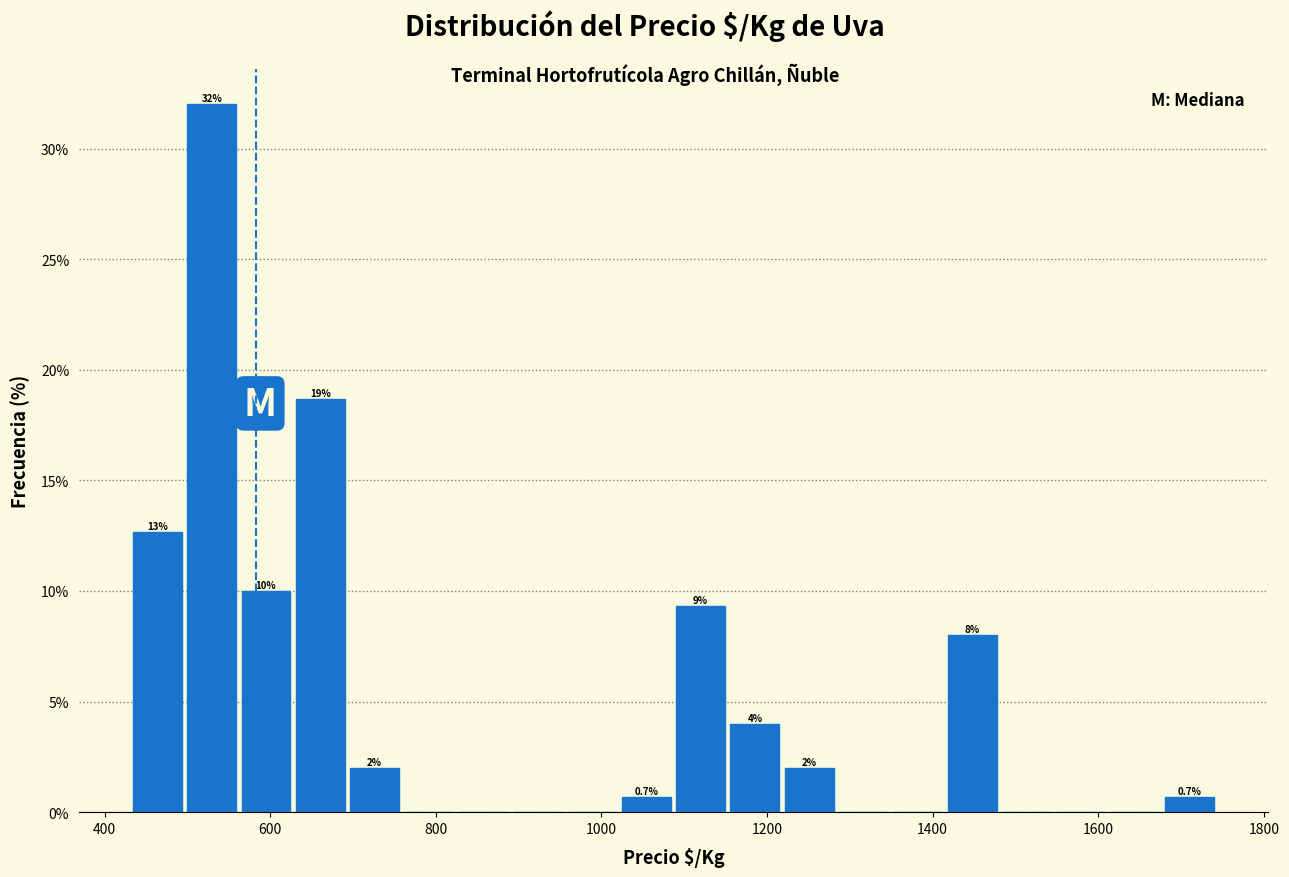

Around what value on the x-axis is the tallest bar? Give the approximate position of its centre, as read against the axis.

520